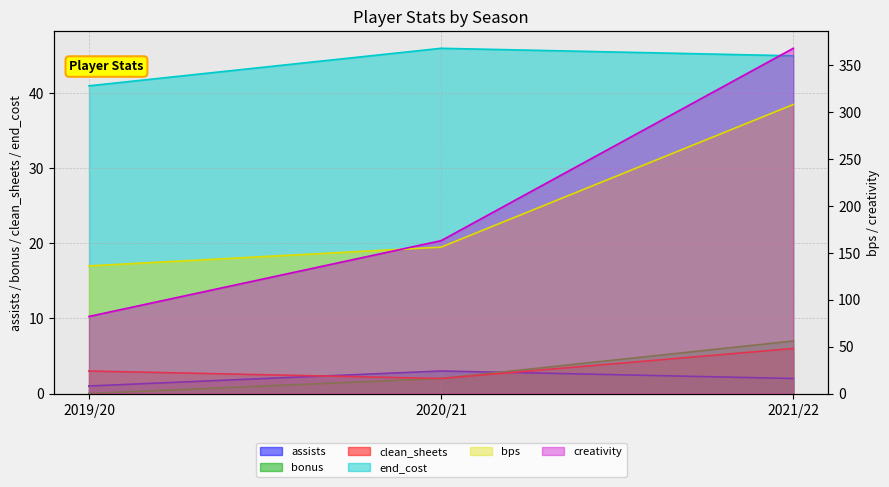

Where is assists nearest to the value 2?

2021/22